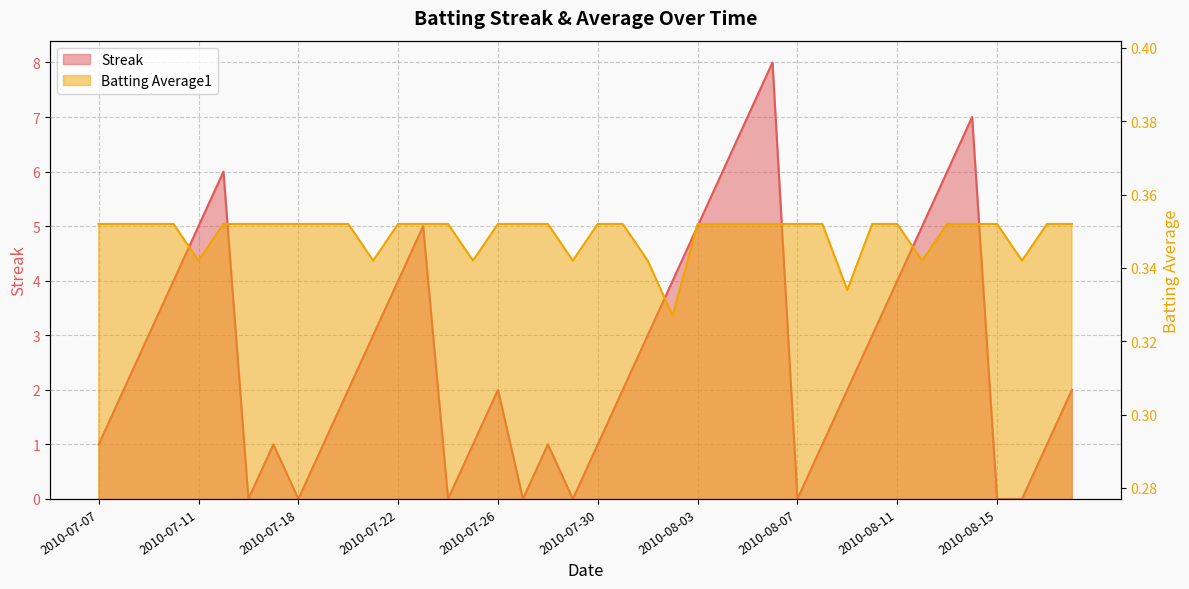

What is the value of the Streak point at the 26th from the left?

6.0